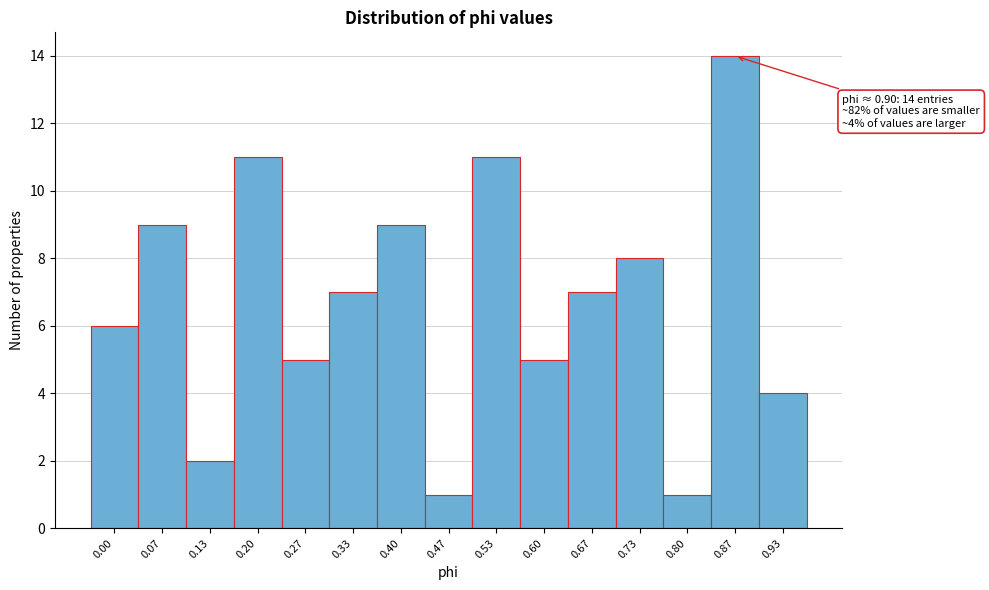

Reading left to right, extract all data points from this chart.

6	9	2	11	5	7	9	1	11	5	7	8	1	14	4